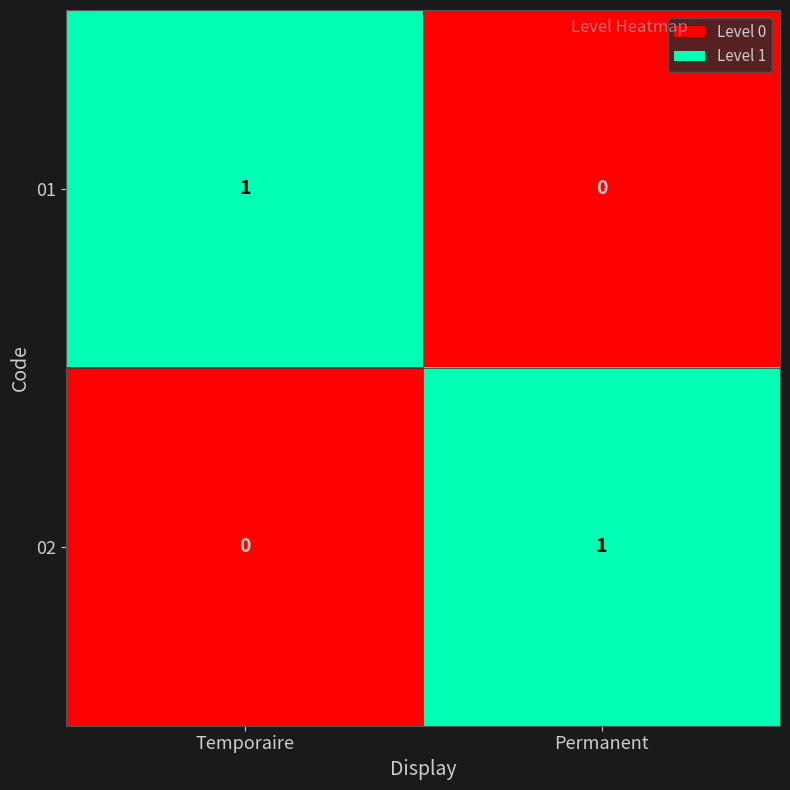

Rank the categories by 02 value from lowest to highest.

Temporaire, Permanent